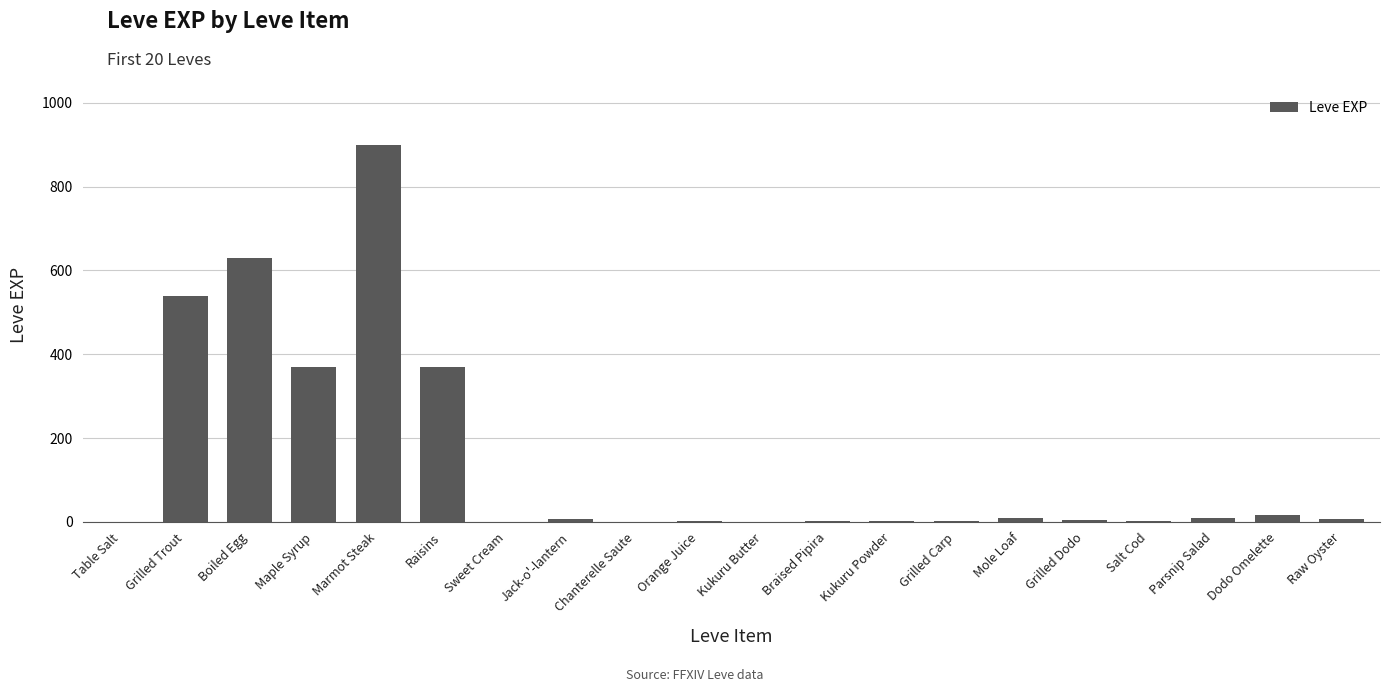

What is the sum of all values?

2881